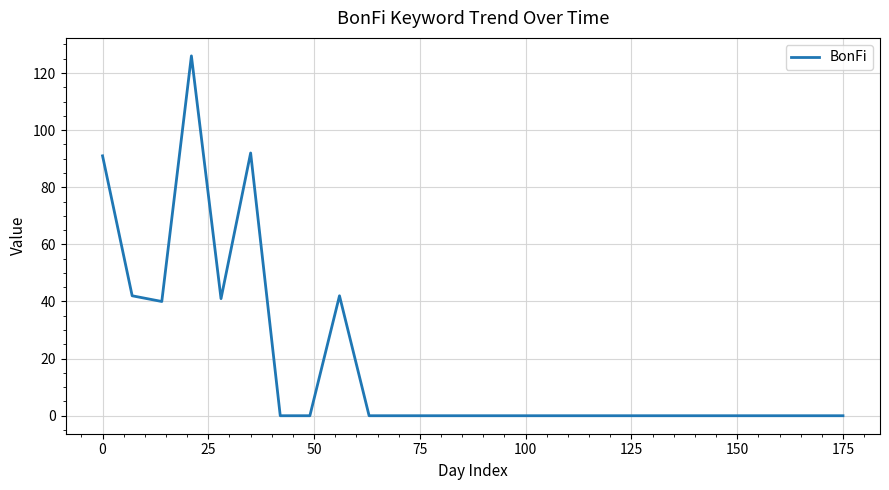

True or false: there are more than 0 points higher than both neighbors.

True